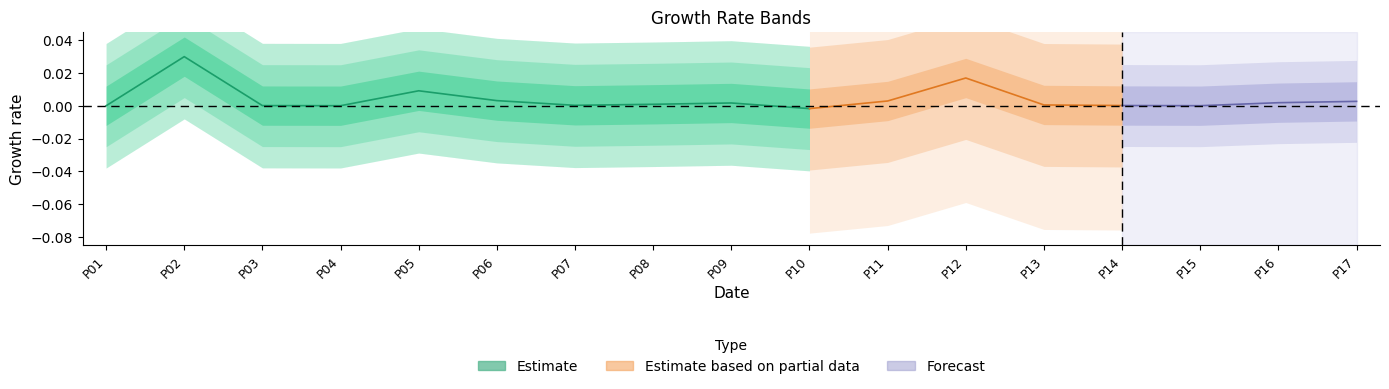

Rank the categories by value from lowest to highest.

P10, P01, P04, P03, P07, P08, P09, P06, P05, P02